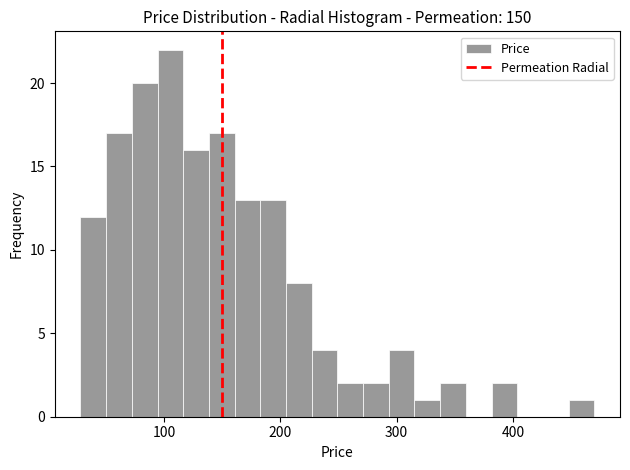

Around what value on the x-axis is the tallest bar? Give the approximate position of its centre, as read against the axis.

110